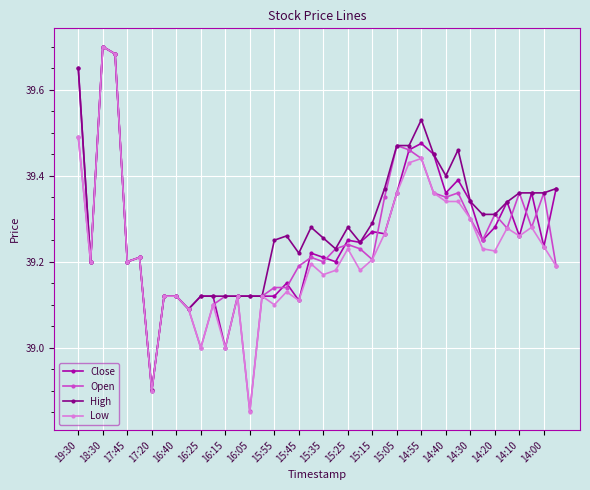

Rank the series by their average value, from lowest to highest.

Low, Open, Close, High